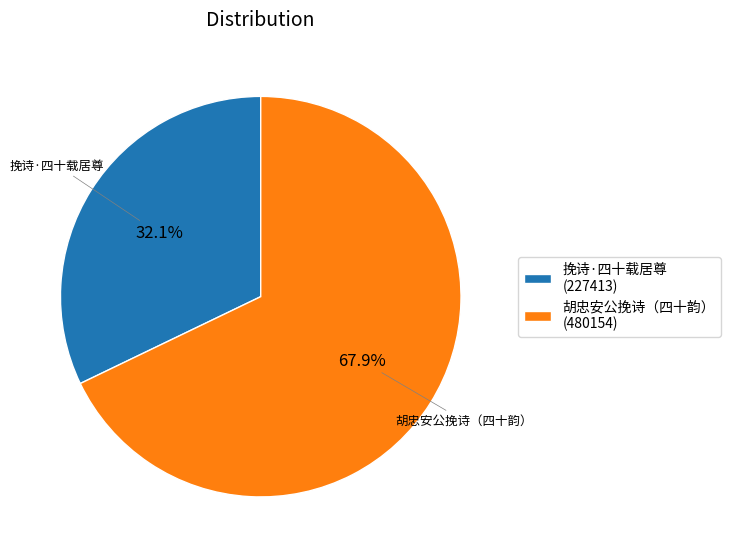

True or false: 挽诗·四十载居尊 accounts for 21% of the total.

False